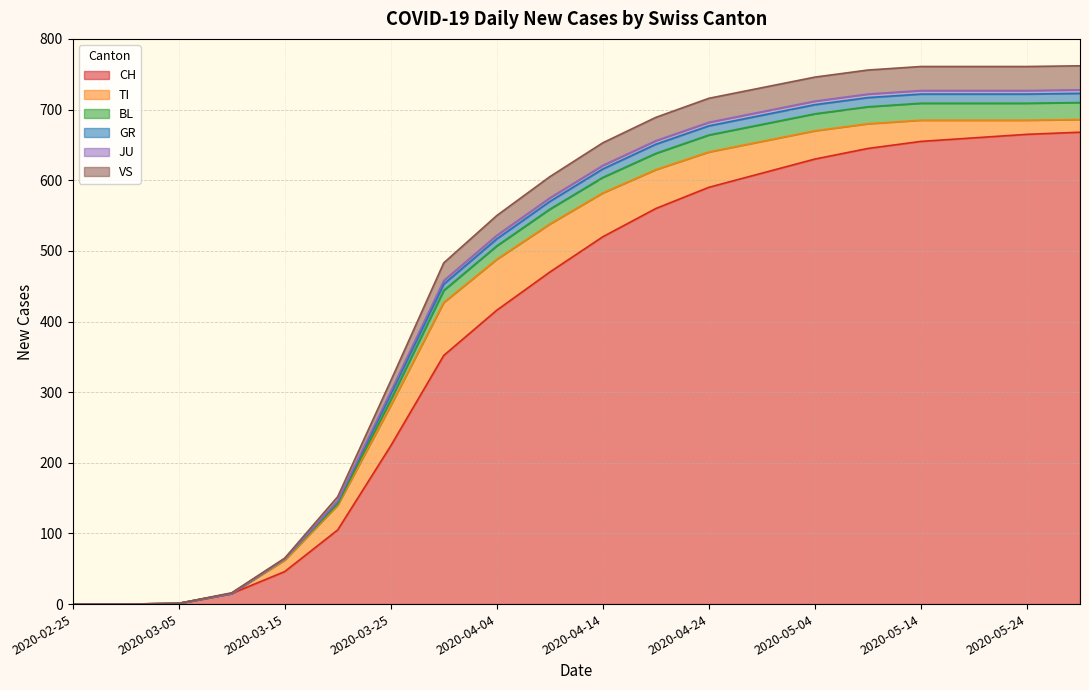

How many data points in CH are less than 520?

10